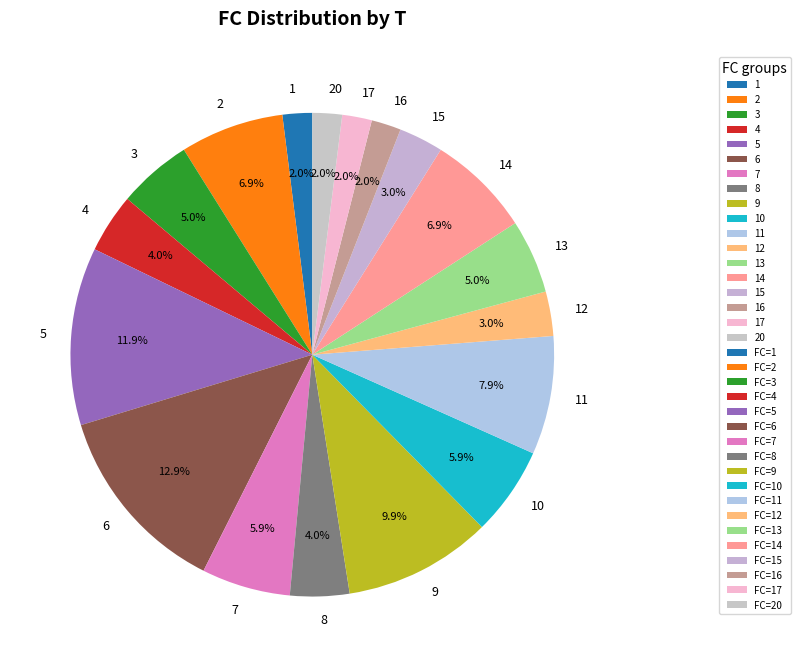

To the nearest percent, what is the average slice percentage?

6%